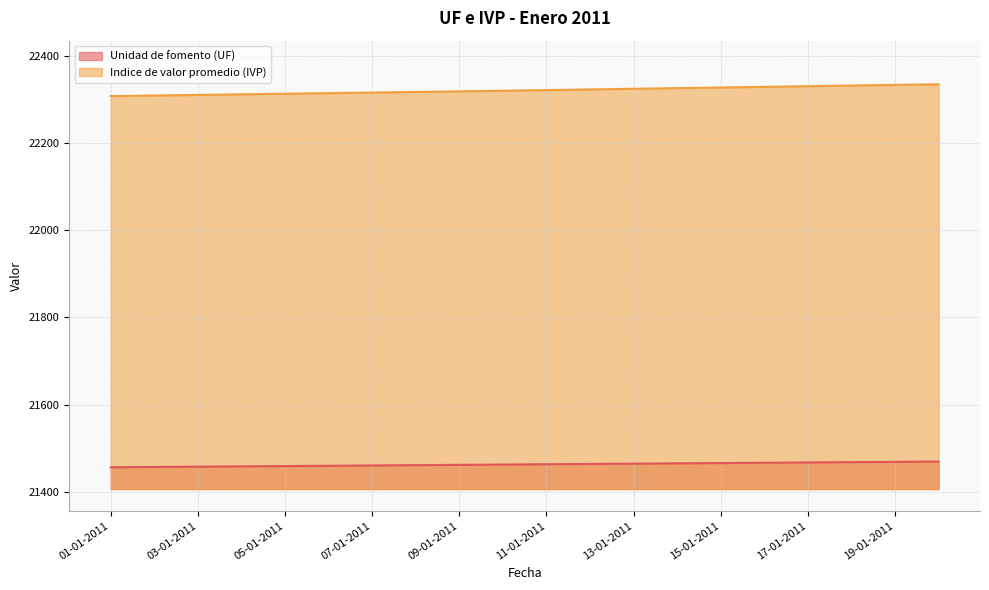

Reading right to left, extract all data points from this chart.

Unidad de fomento (UF): 21469.4	21468.7	21468.0	21467.3	21466.6	21465.9	21465.2	21464.5	21463.9	21463.2	21462.5	21461.8	21461.1	21460.4	21459.7	21459.0	21458.3	21457.6	21456.9	21456.2
Indice de valor promedio (IVP): 22335.3	22333.9	22332.4	22330.9	22329.4	22327.9	22326.4	22324.9	22323.4	22322.0	22320.5	22319.0	22317.6	22316.3	22314.9	22313.6	22312.2	22310.8	22309.5	22308.2